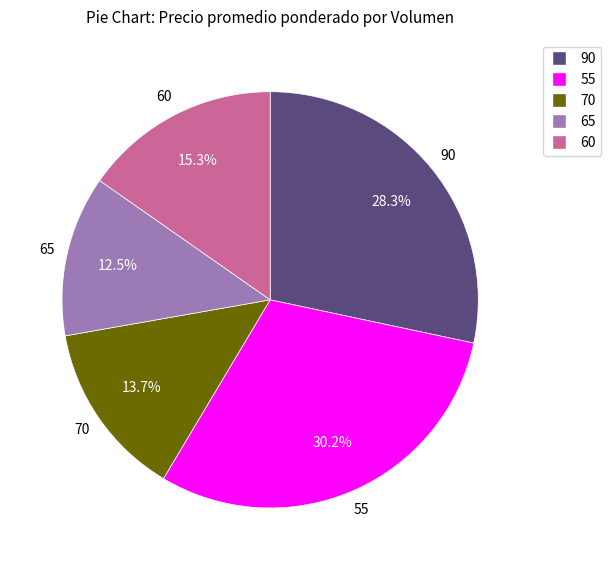

Does any single category account for the majority?

No